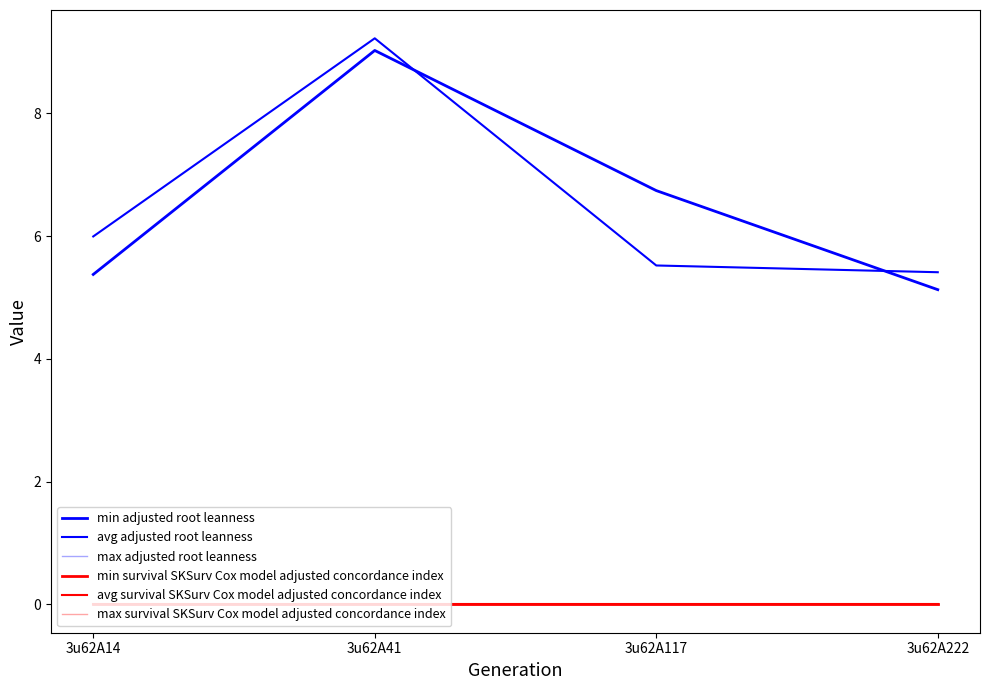

Does the chart have visible grid lines?

No